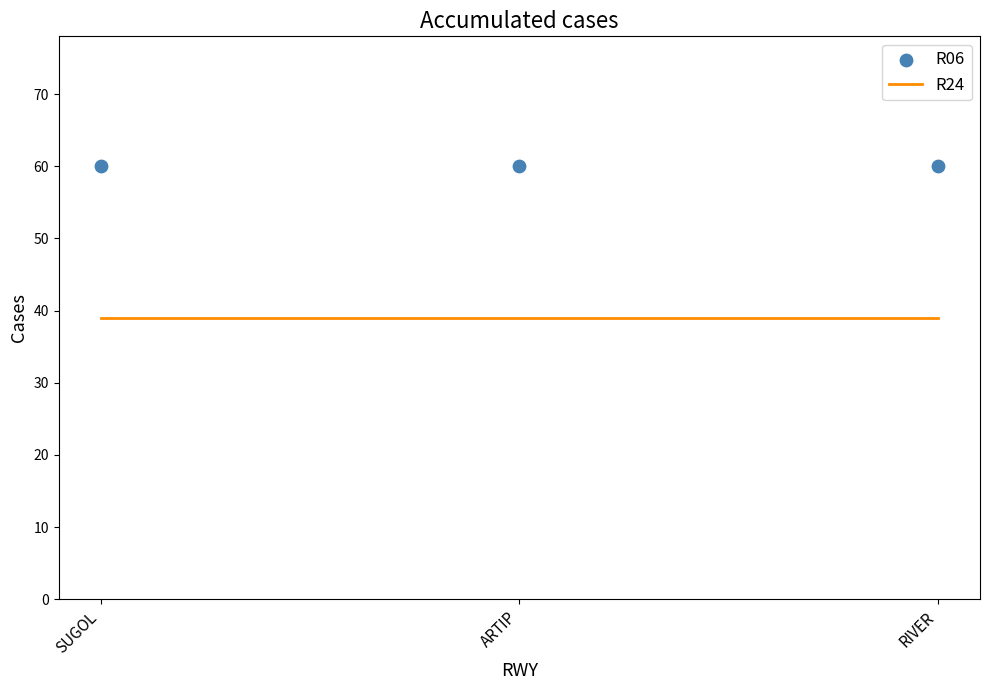

Is the value of R06 at SUGOL greater than the value of R24 at SUGOL?

Yes